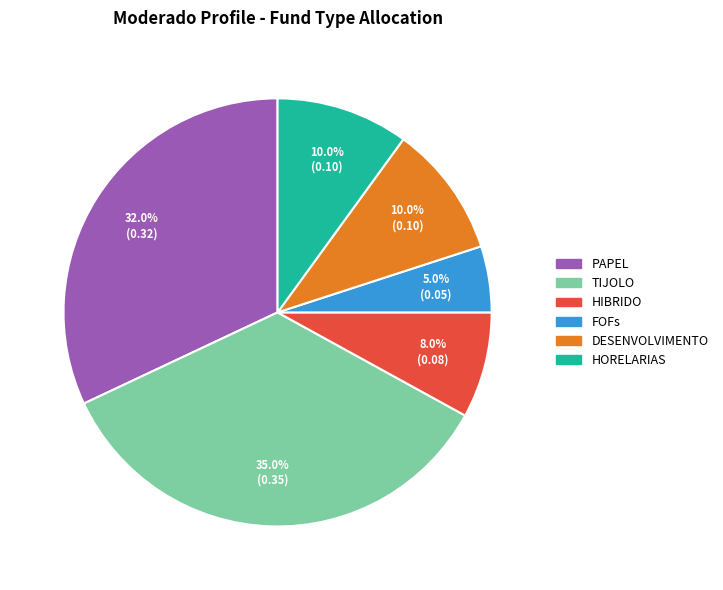

To the nearest percent, what is the difference between the largest and smallest slice percentages?

30%